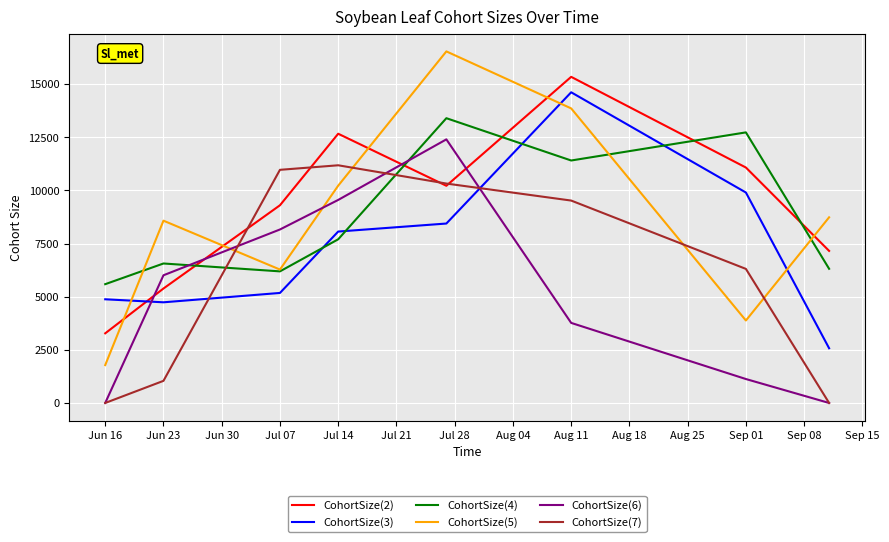

Which series has the largest range (max minus min)?

CohortSize(5)